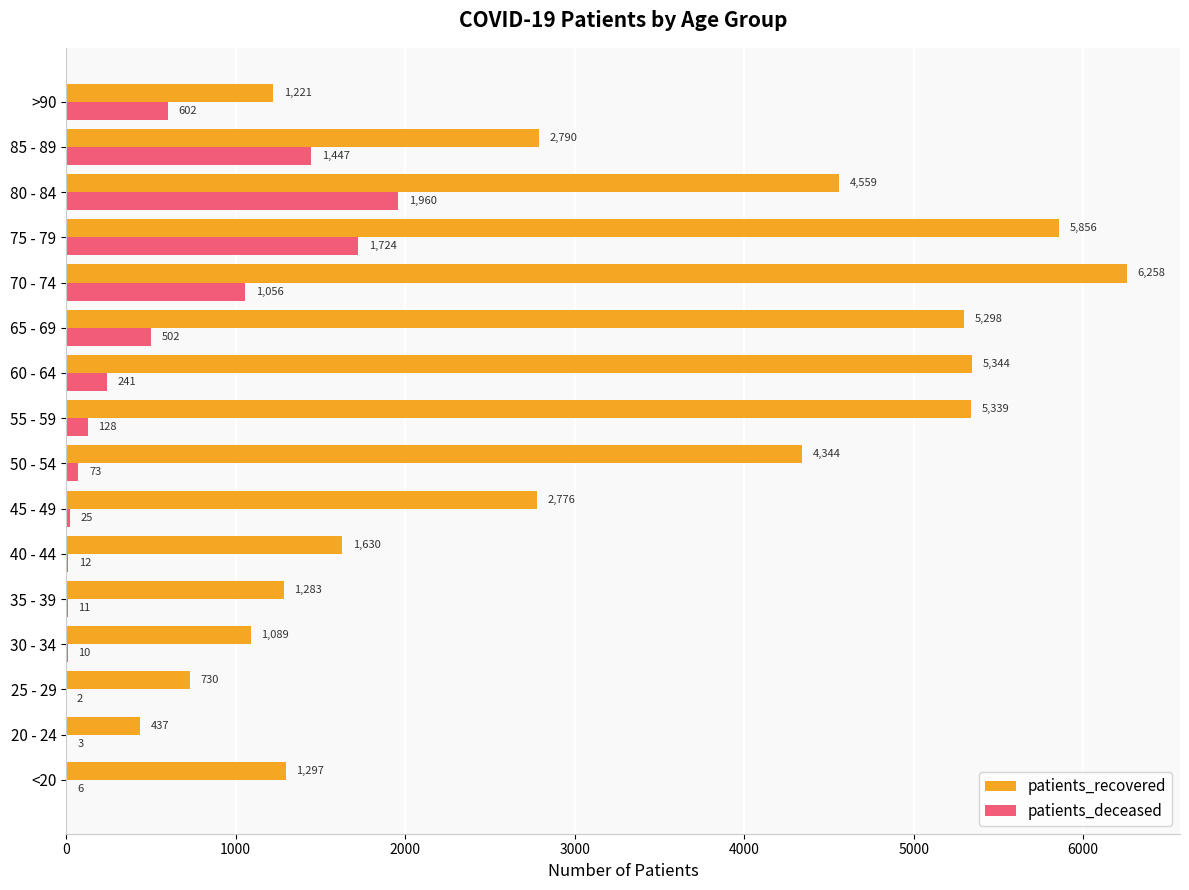

At which label is patients_deceased closest to 981?

70 - 74